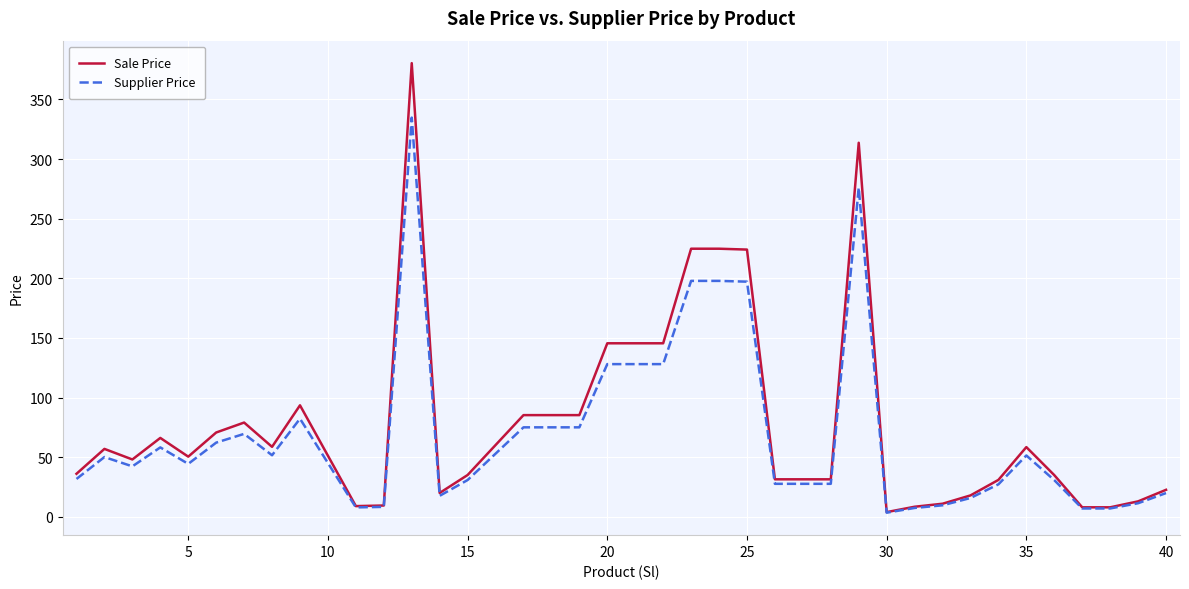

Rank the series by their maximum value, from highest to lowest.

Sale Price, Supplier Price